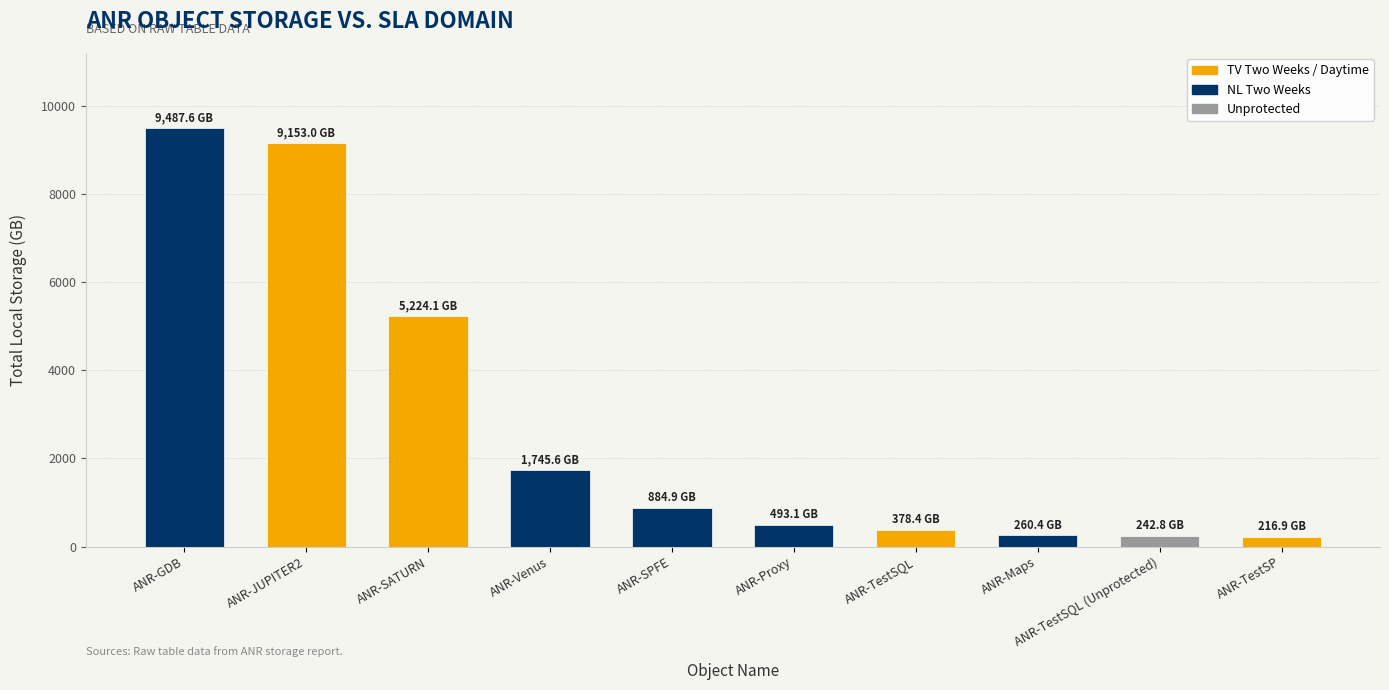

What is the difference between the values at ANR-TestSQL (Unprotected) and ANR-Venus?

1502.8